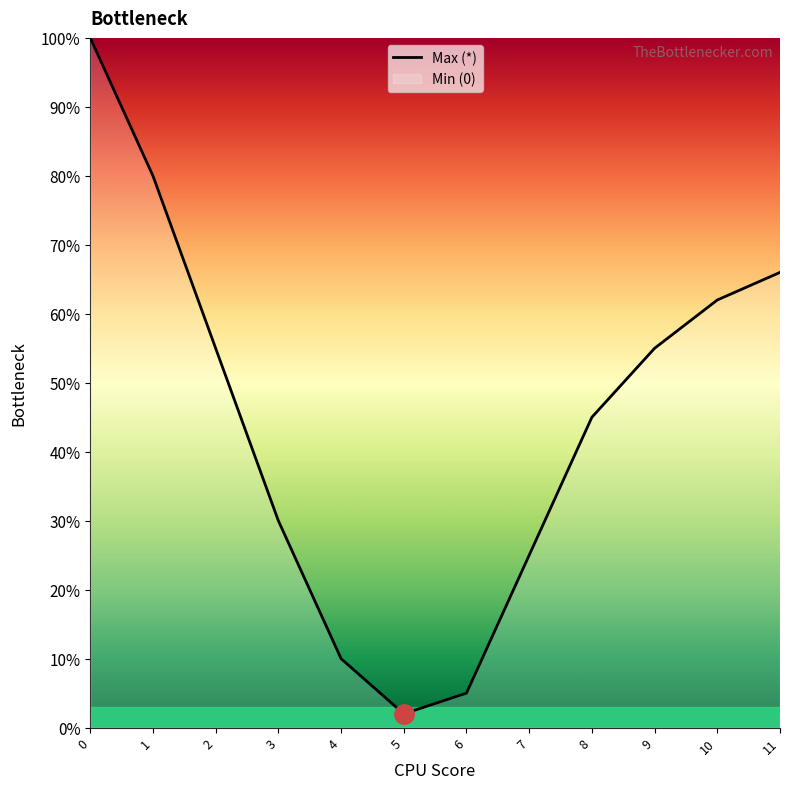

What is the maximum value shown in the chart?

1.0